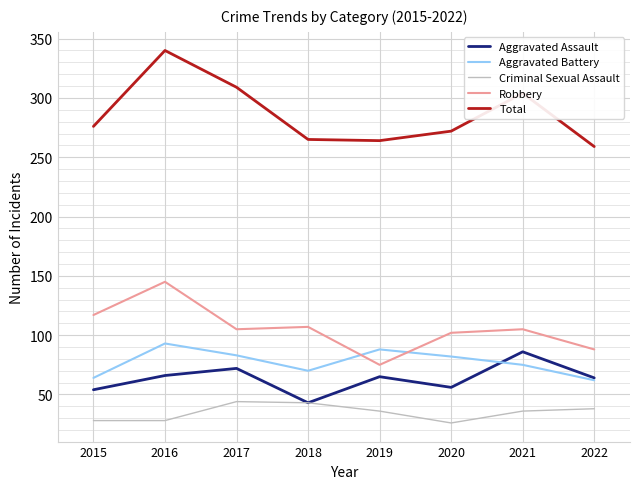

Which series has the widest spread of values?

Total